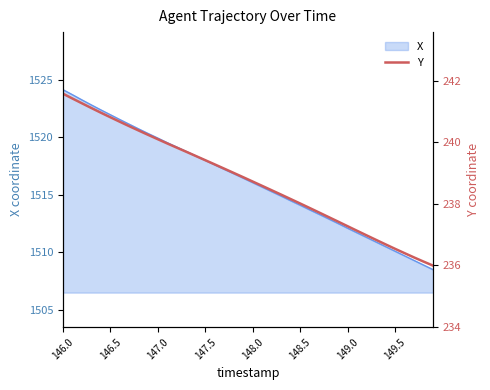

Is it true that X equals 978.6 at 148.5?

False